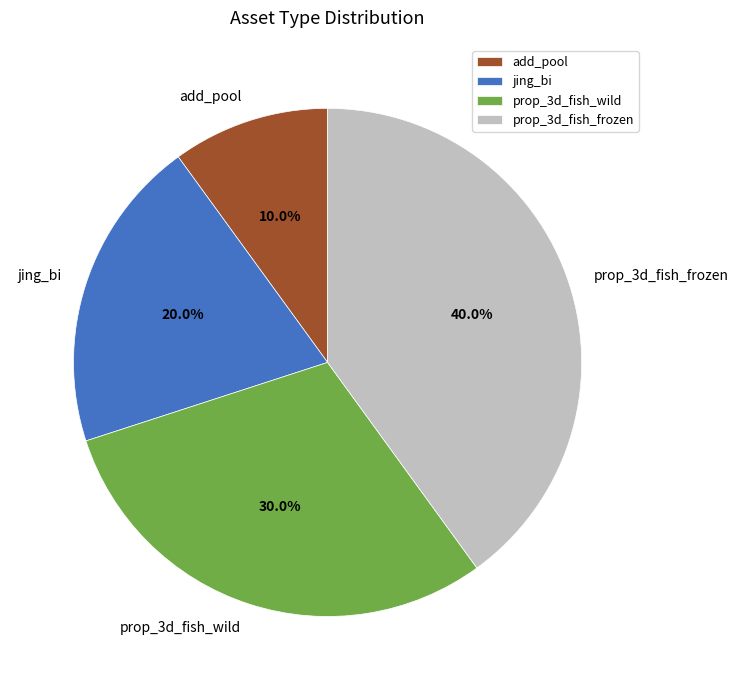

True or false: jing_bi accounts for 6% of the total.

False